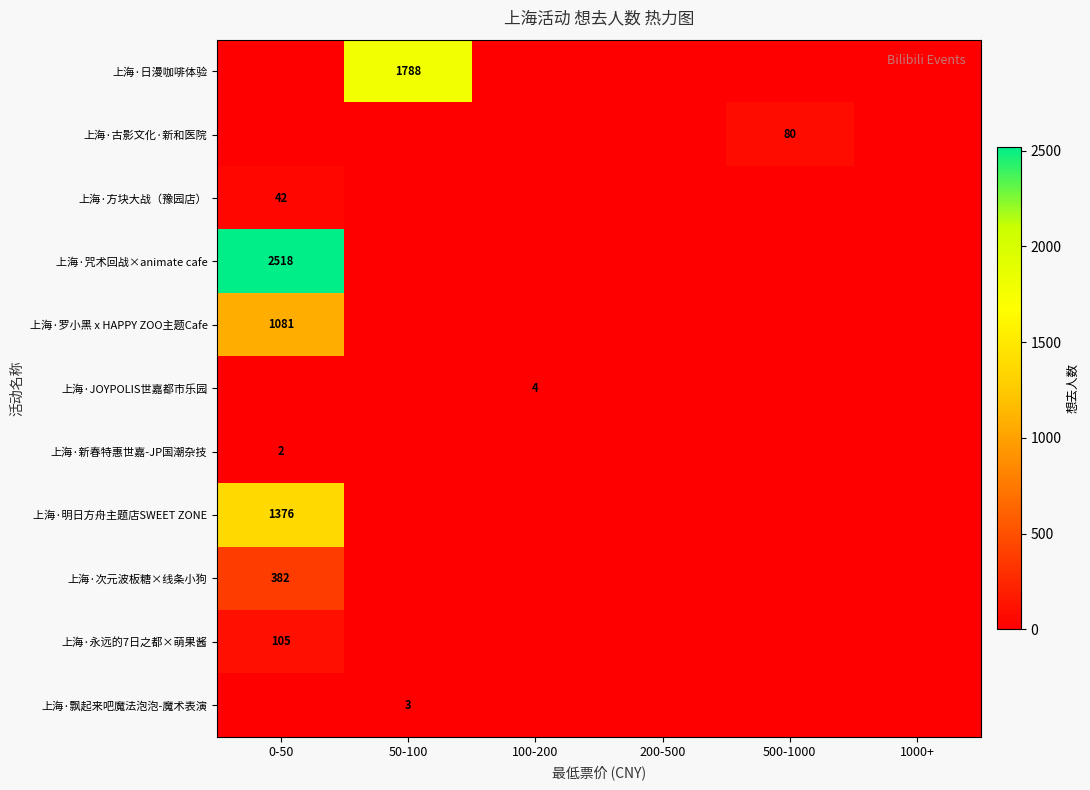

Is it true that 上海·古影文化·新和医院 equals -32 at 0-50?

False